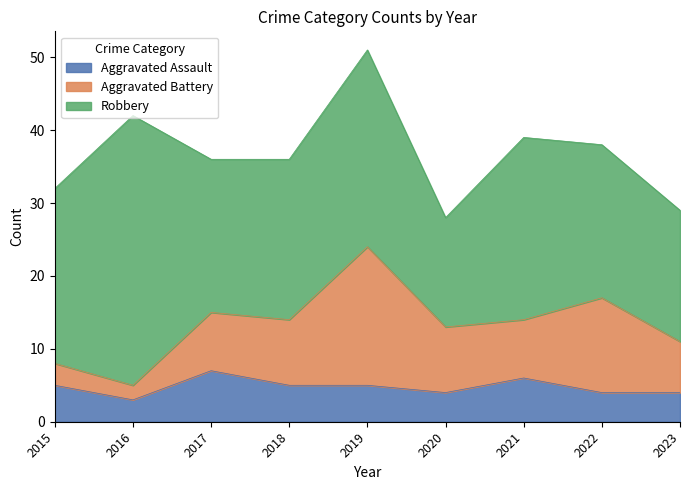

The Aggravated Battery series shows 3 at 2015. True or false?

True